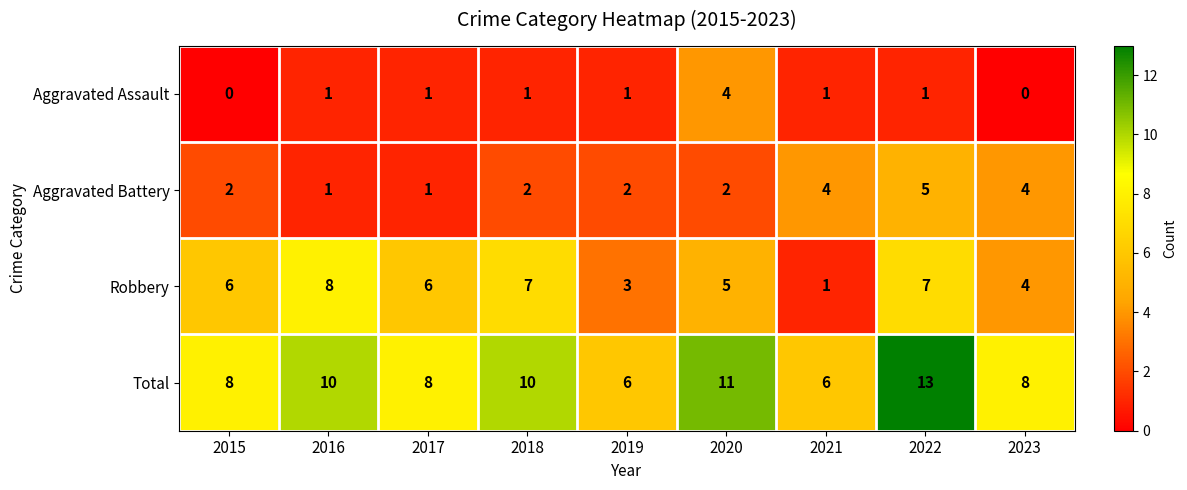

How many categories are shown in the chart?

9